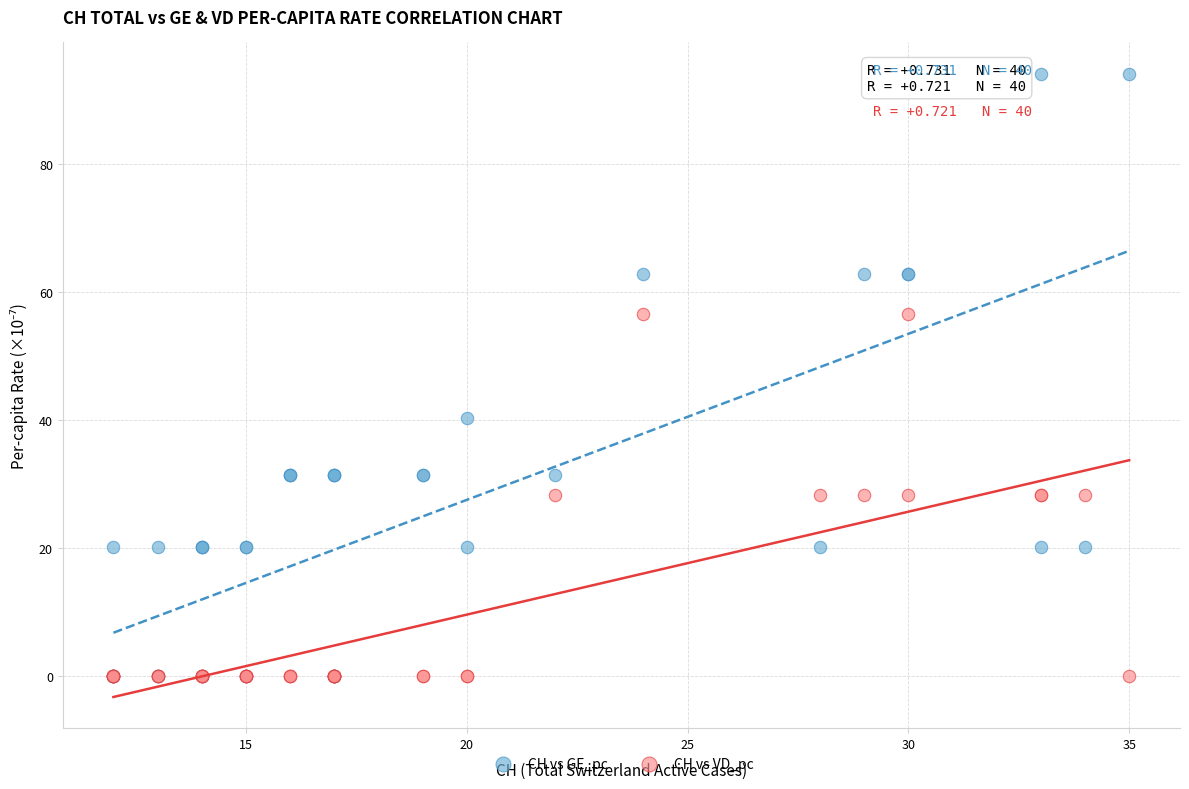

Across all series, what Y value is closest to 47?

40.4